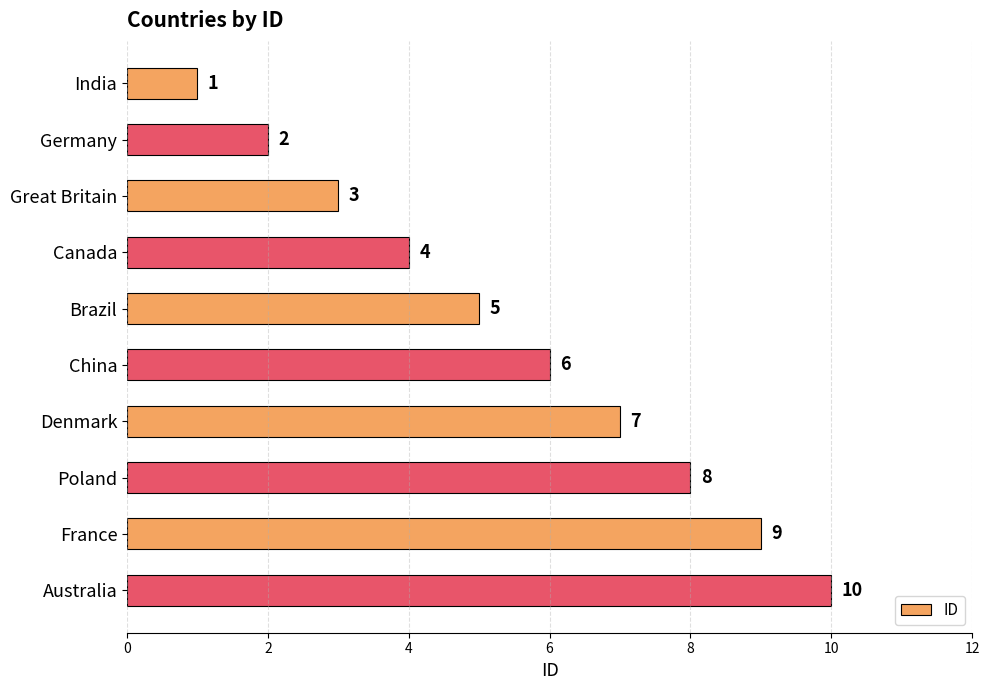

Which has a higher value, Canada or Denmark?

Denmark